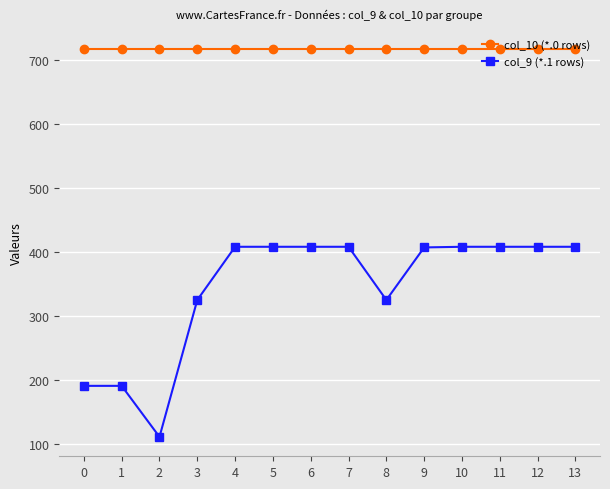

Is the value of col_10 (*.0 rows) at 3 greater than the value of col_9 (*.1 rows) at 1?

Yes